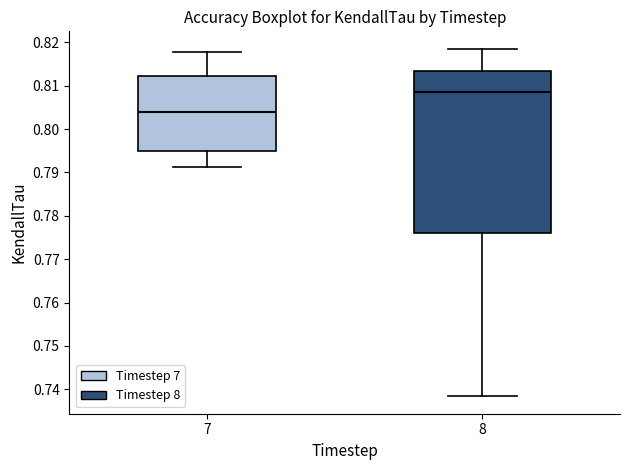

Which box is the tallest, from its lower edge to its upper edge?

8